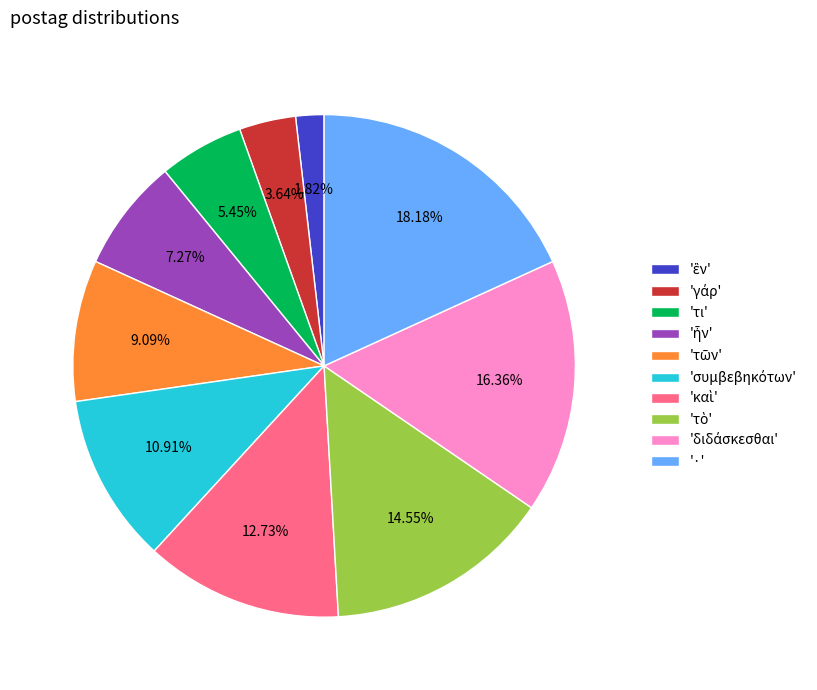

Is there any slice that represents more than half of the pie?

No